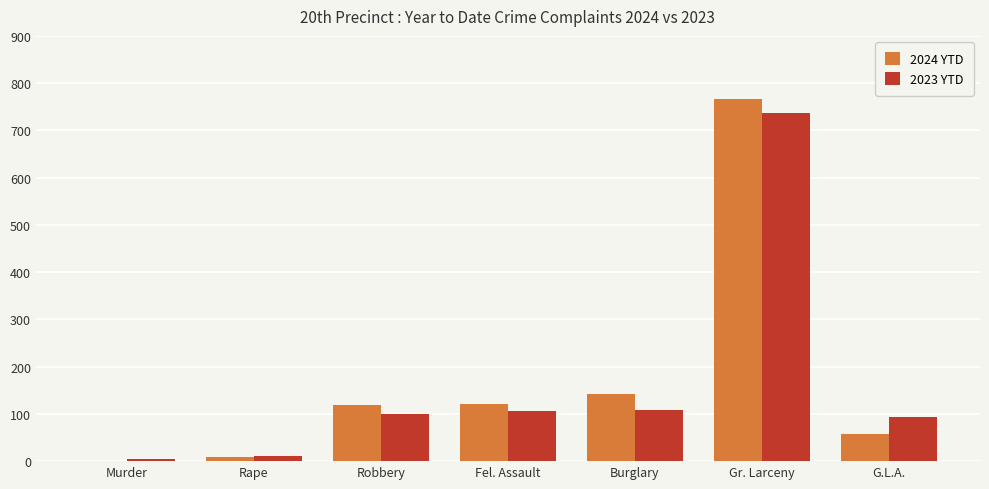

Which series has the largest range (max minus min)?

2024 YTD